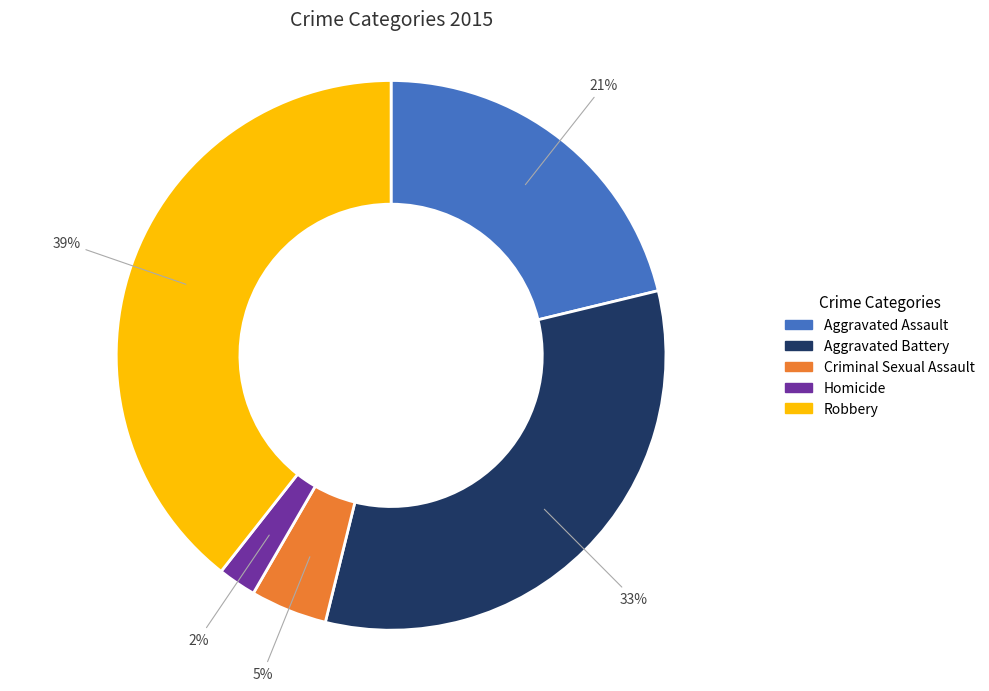

Which slice is the smallest?

Homicide